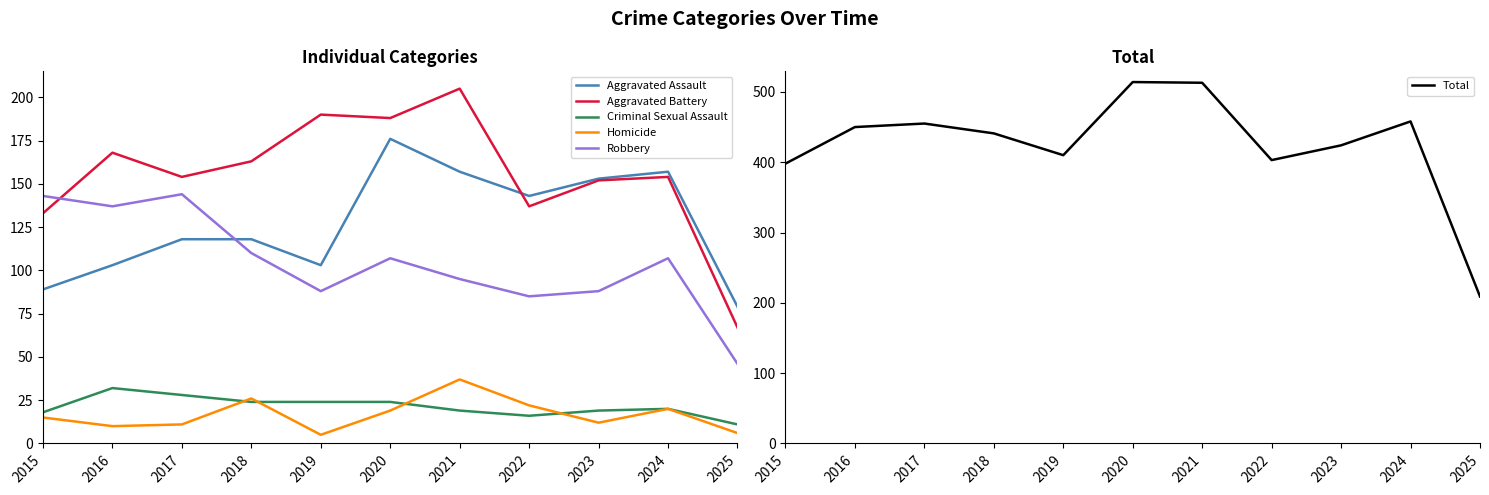

Reading left to right, extract all data points from this chart.

Aggravated Assault: 89	103	118	118	103	176	157	143	153	157	79
Aggravated Battery: 133	168	154	163	190	188	205	137	152	154	67
Criminal Sexual Assault: 18	32	28	24	24	24	19	16	19	20	11
Homicide: 15	10	11	26	5	19	37	22	12	20	6
Robbery: 143	137	144	110	88	107	95	85	88	107	46
Total: 398	450	455	441	410	514	513	403	424	458	209